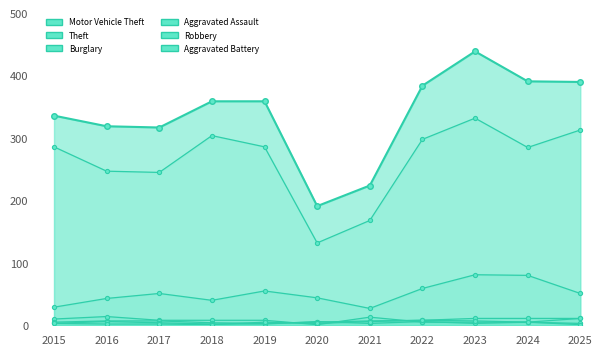

At how many categories does at least one series exceed 296?

4